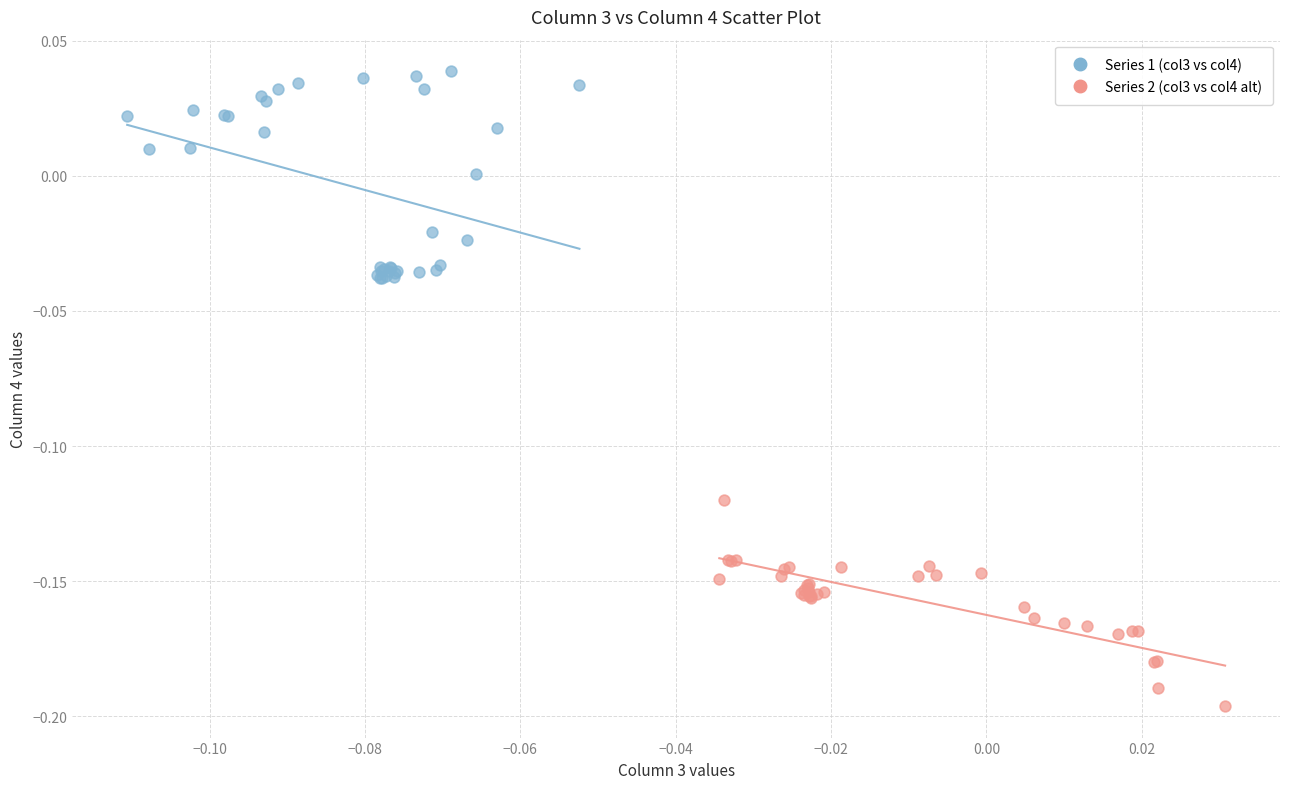

Which series reaches the maximum Y coordinate?

Series 1 (col3 vs col4)